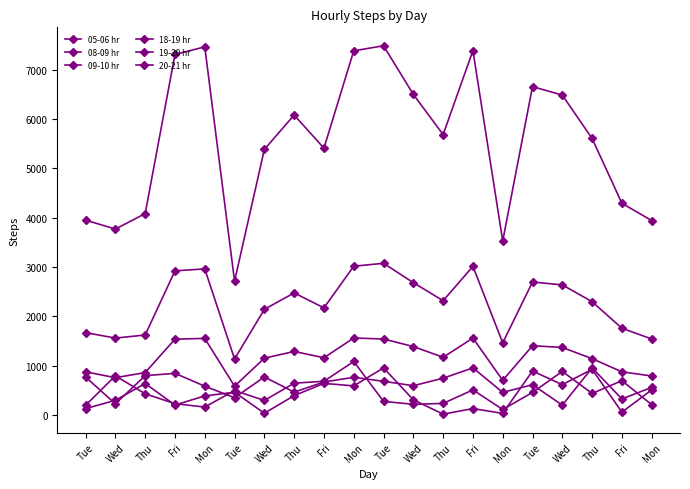

Where is the first local minimum for 08-09 hr?

Mon